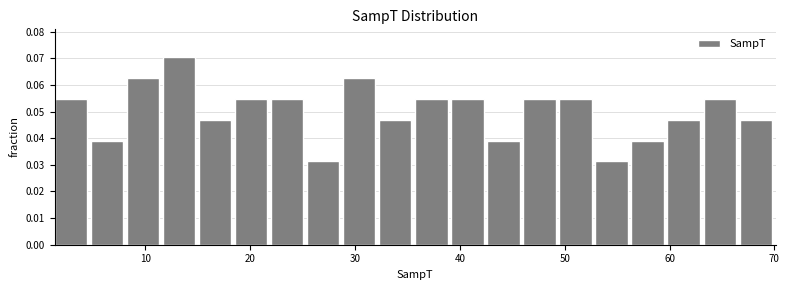

Around what value on the x-axis is the tallest bar? Give the approximate position of its centre, as read against the axis.

13